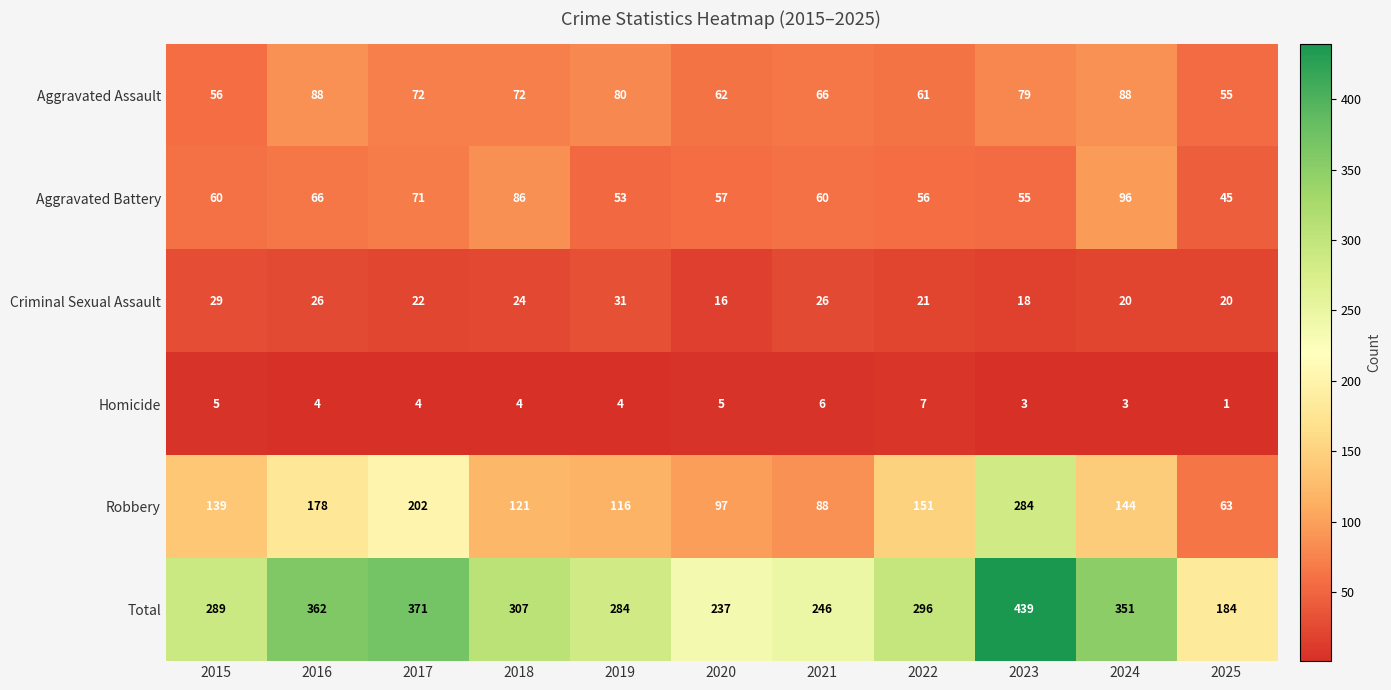

At which label does Robbery reach its peak?

2023